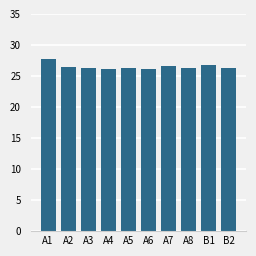

What is the difference between the values at A6 and B1?

0.6